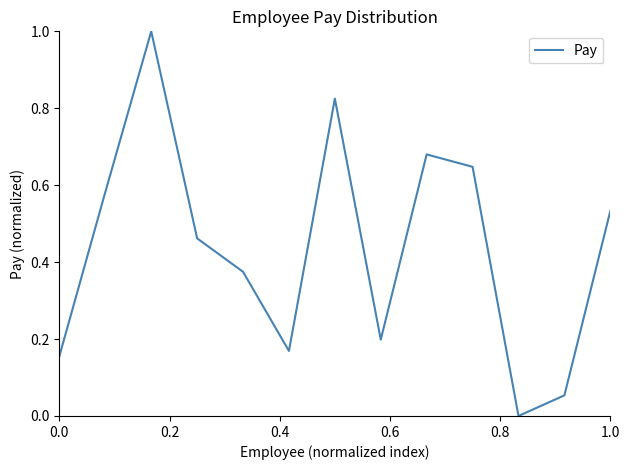

What is the difference between the maximum and minimum values?

1.0